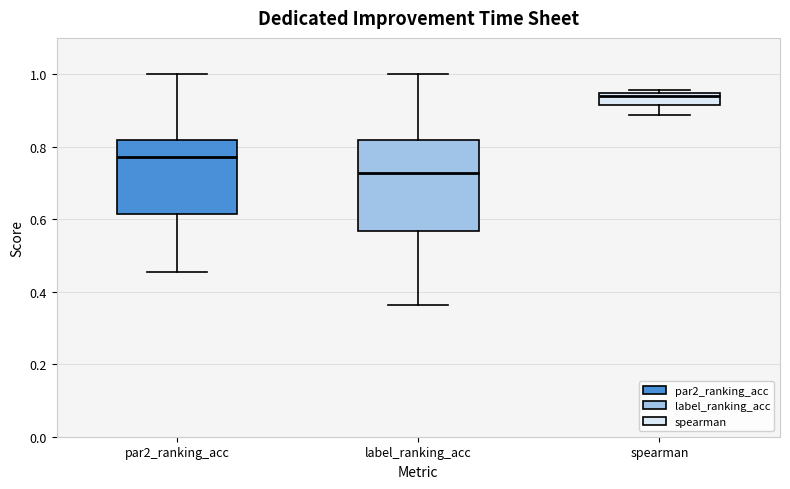

Which box is the tallest, from its lower edge to its upper edge?

label_ranking_acc